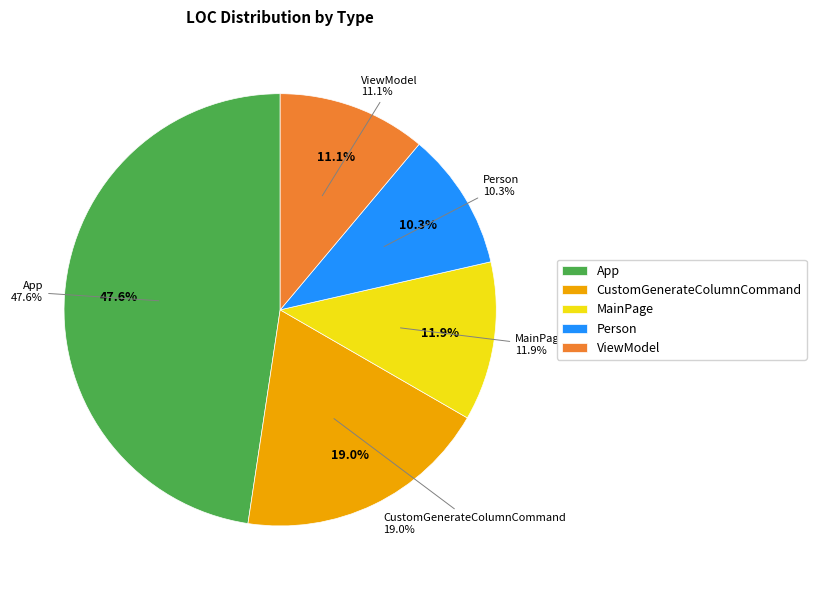

Does any single category account for the majority?

No